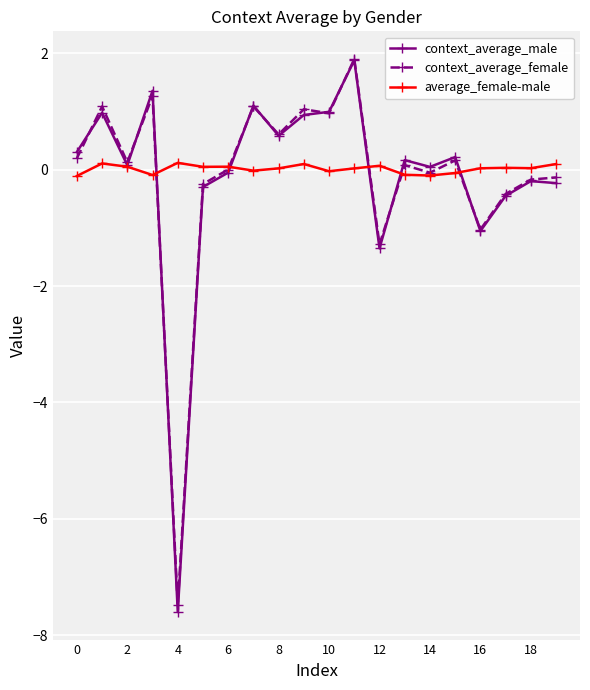

What is the difference between the maximum and second lowest values in the context_average_male series?

3.2